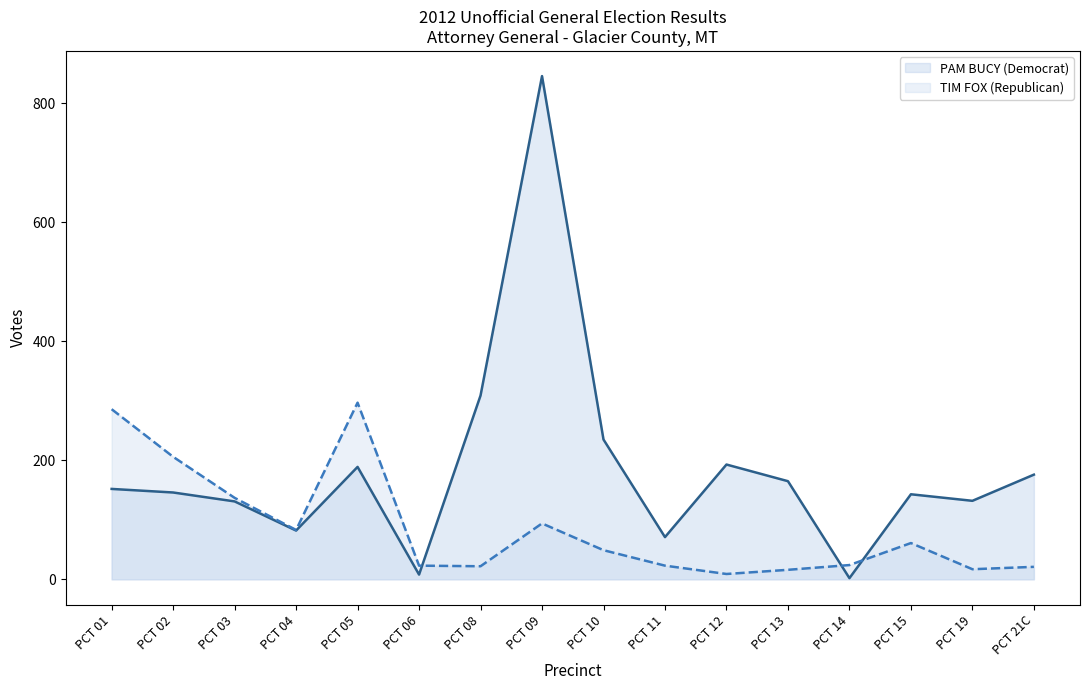

What is the approximate value of PAM BUCY (Democrat) at PCT 13, to the nearest 50?

150